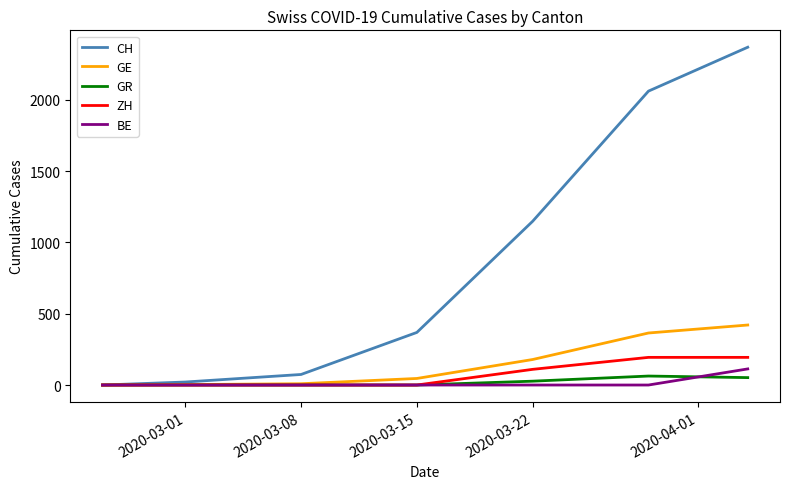

Which series has the largest total across all categories?

CH